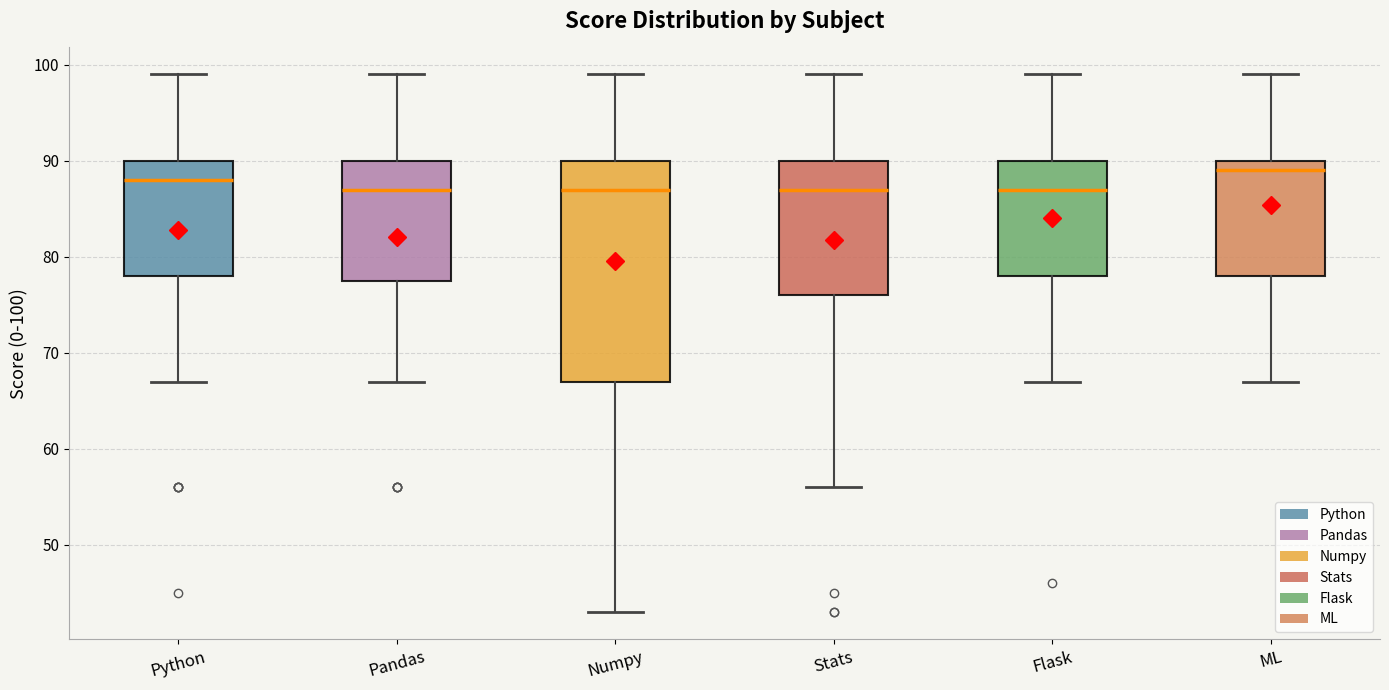

Which box is the tallest, from its lower edge to its upper edge?

Numpy